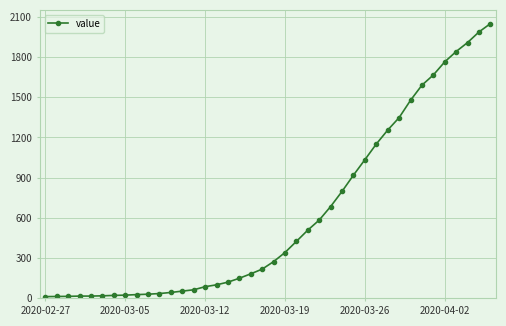

What is the greatest value displayed?

2049